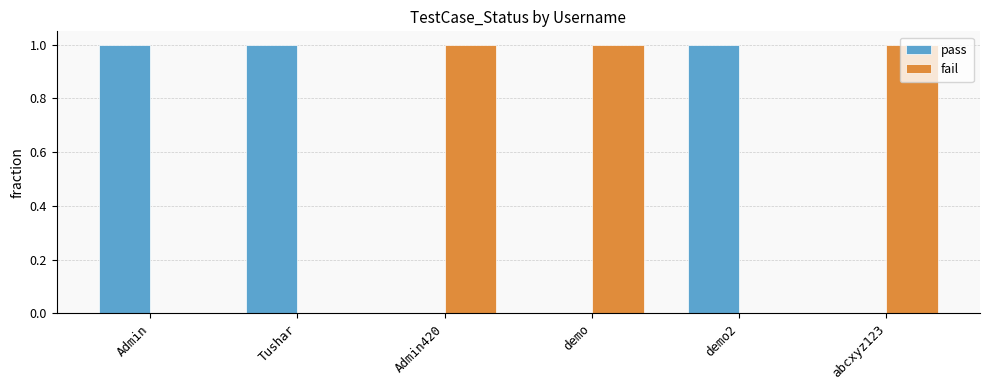

What are all the series names shown in the legend?

pass, fail